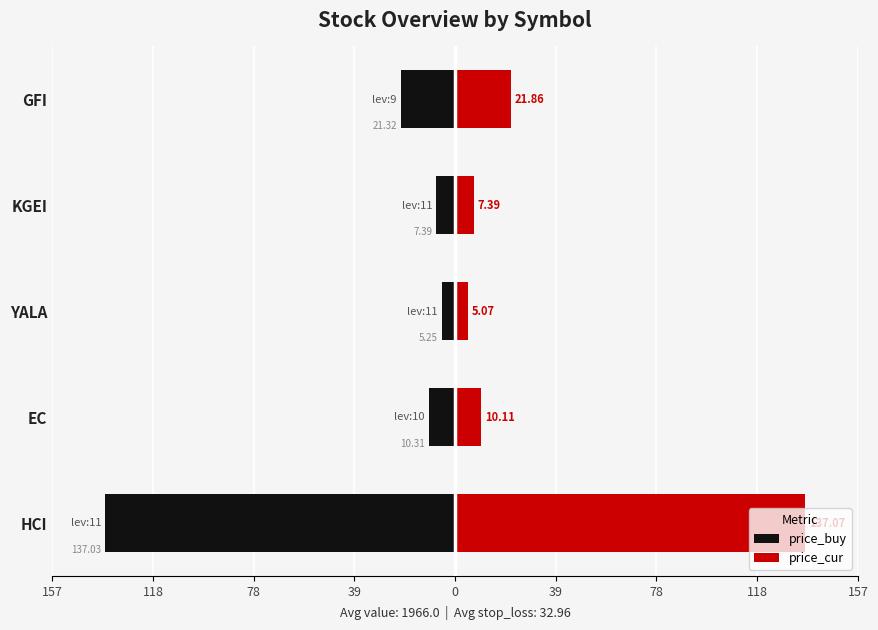

What is the lowest value of the price_cur series?

5.1